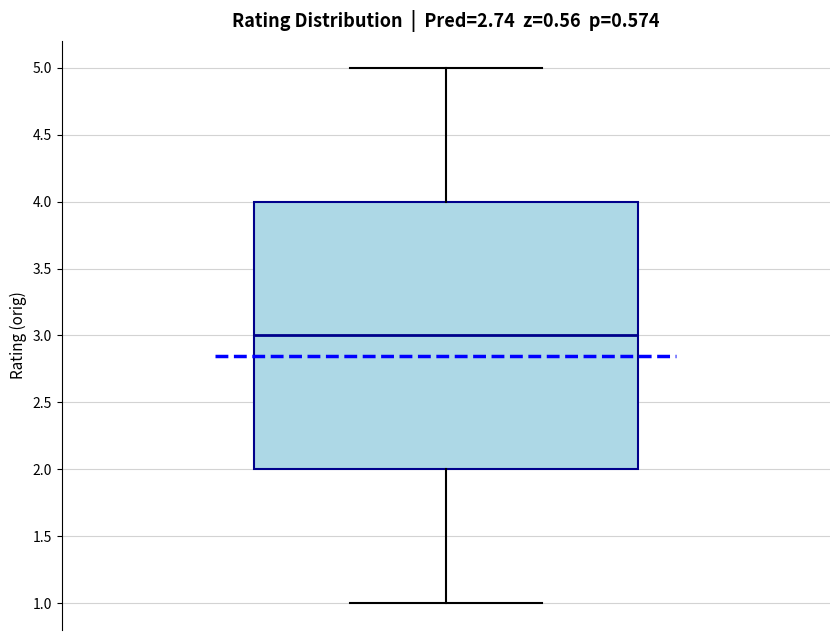

Transcribe this box plot: give where the median line is, the range the box spans, and where the two whiskers end, as read against the y-axis. The values are not printed on the chart, so give them approximately, as read against the axis.

median 3, box 2 to 4, whiskers 1 to 5